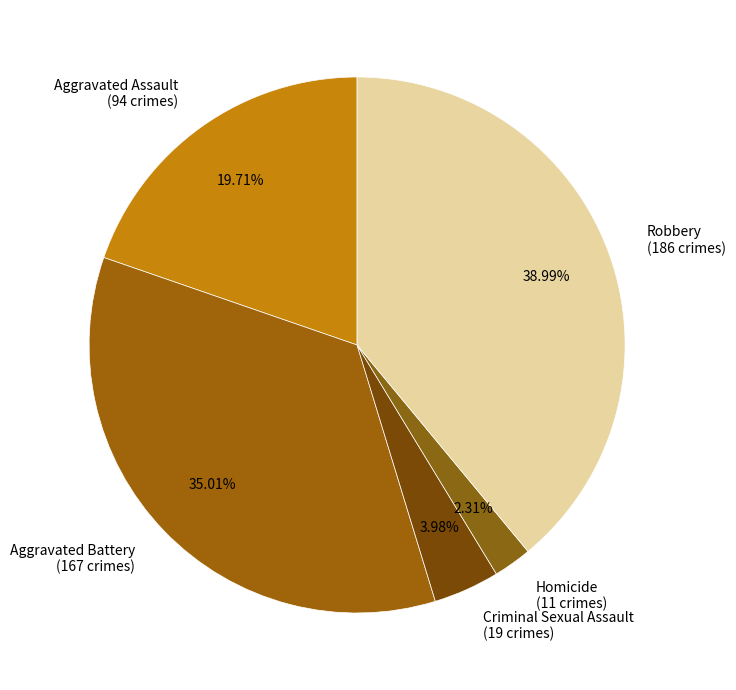

How much of the chart is everything except Criminal Sexual Assault?

96.0%